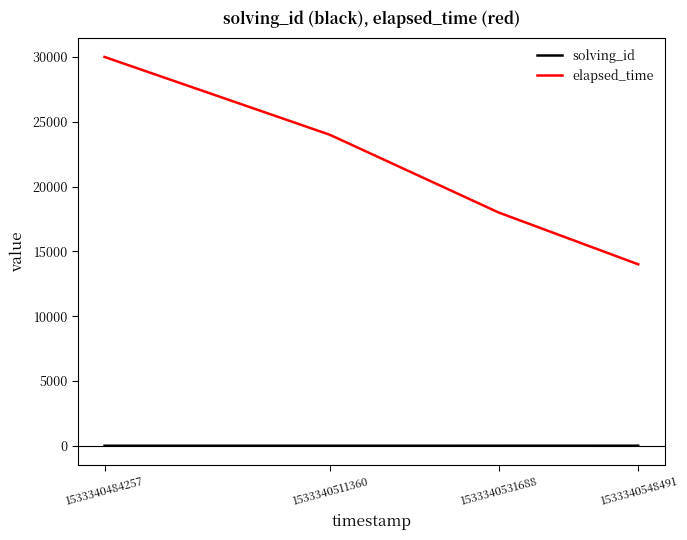

True or false: elapsed_time has more than 2 interior local peaks.

False